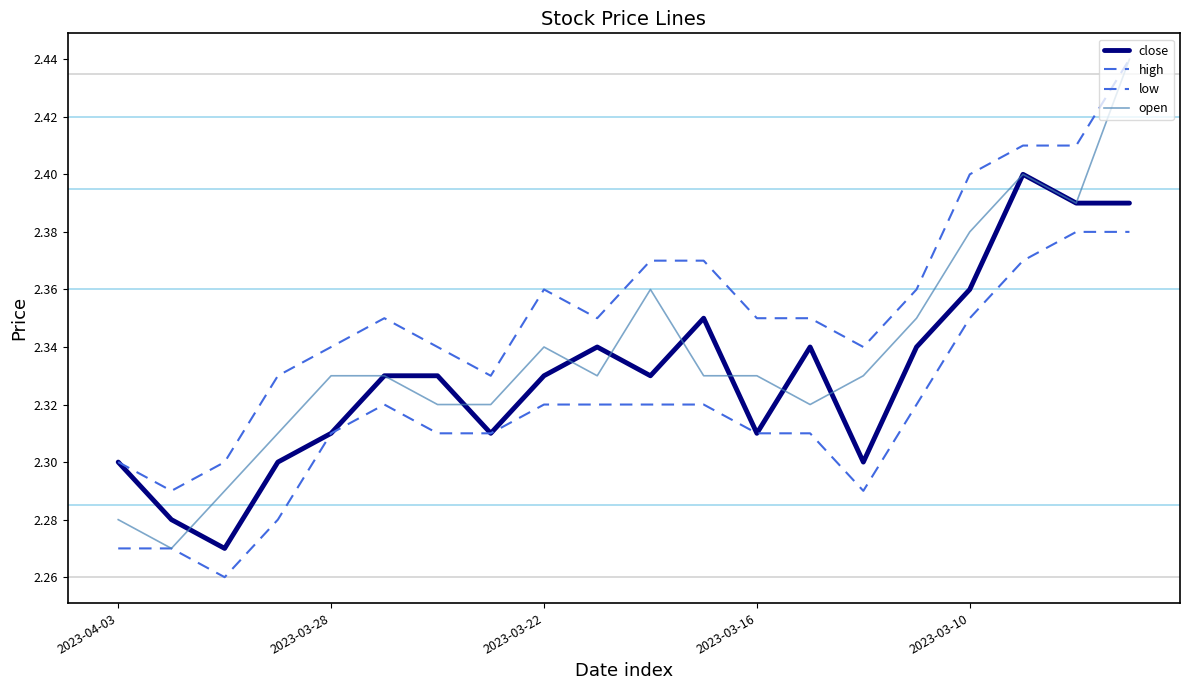

How many lines are shown in the chart?

4